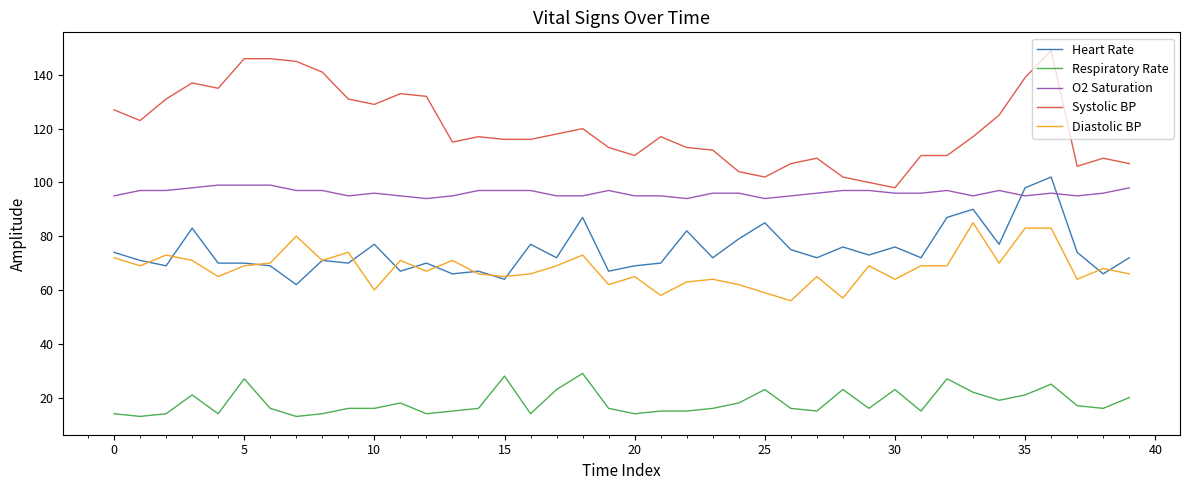

Which series has the largest total across all categories?

Systolic BP